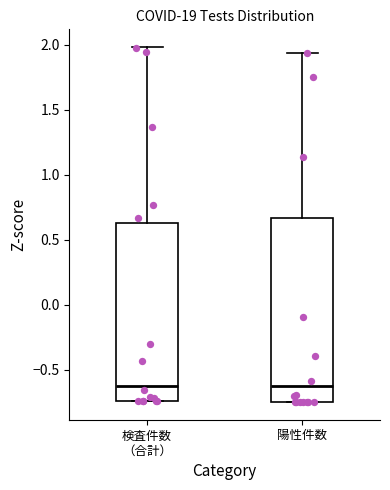

Where is the lower edge of the box for 検査件数 （合計） on the y-axis? The values are not printed on the chart, so give them approximately, as read against the axis.

-0.75